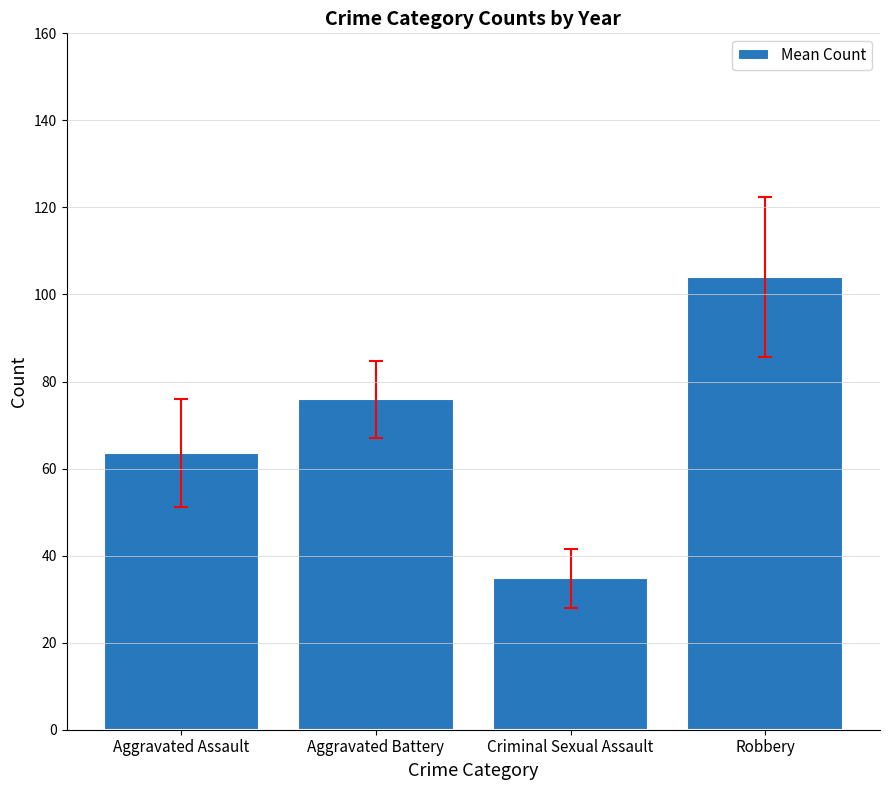

Where does the data first go above 75?

Aggravated Battery